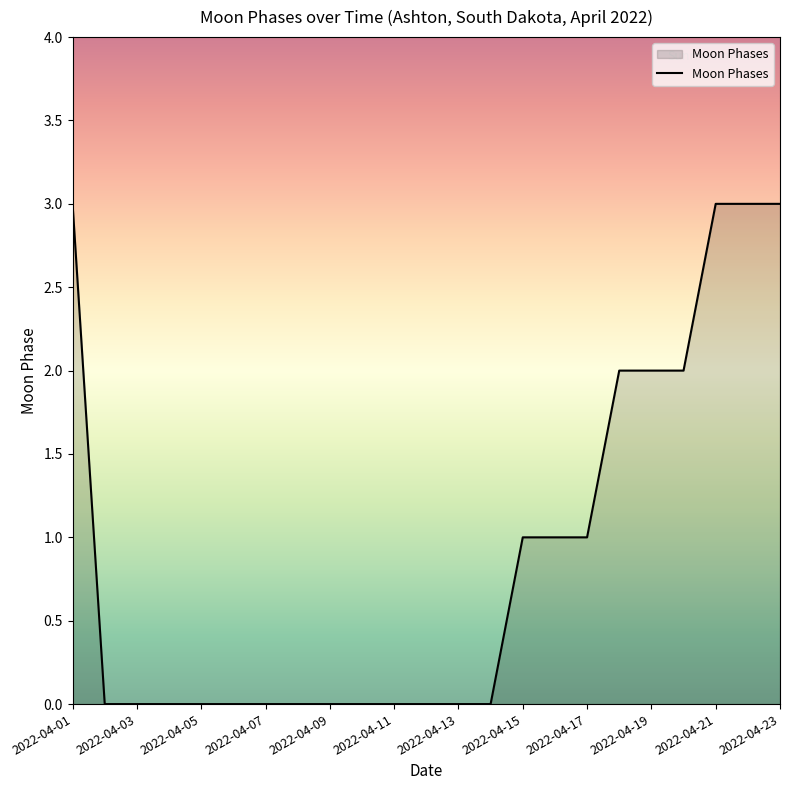

What is the greatest value displayed?

3